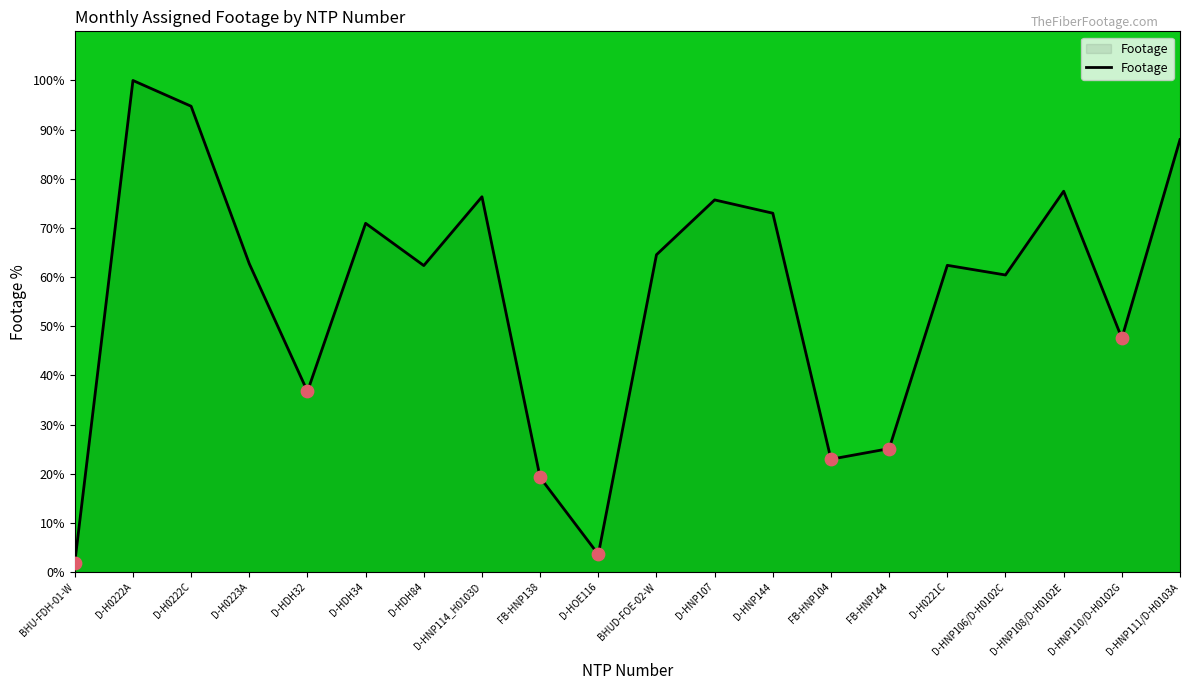

What is the change in value from FB-HNP138 to D-HNP108/D-H0102E?

+58.2